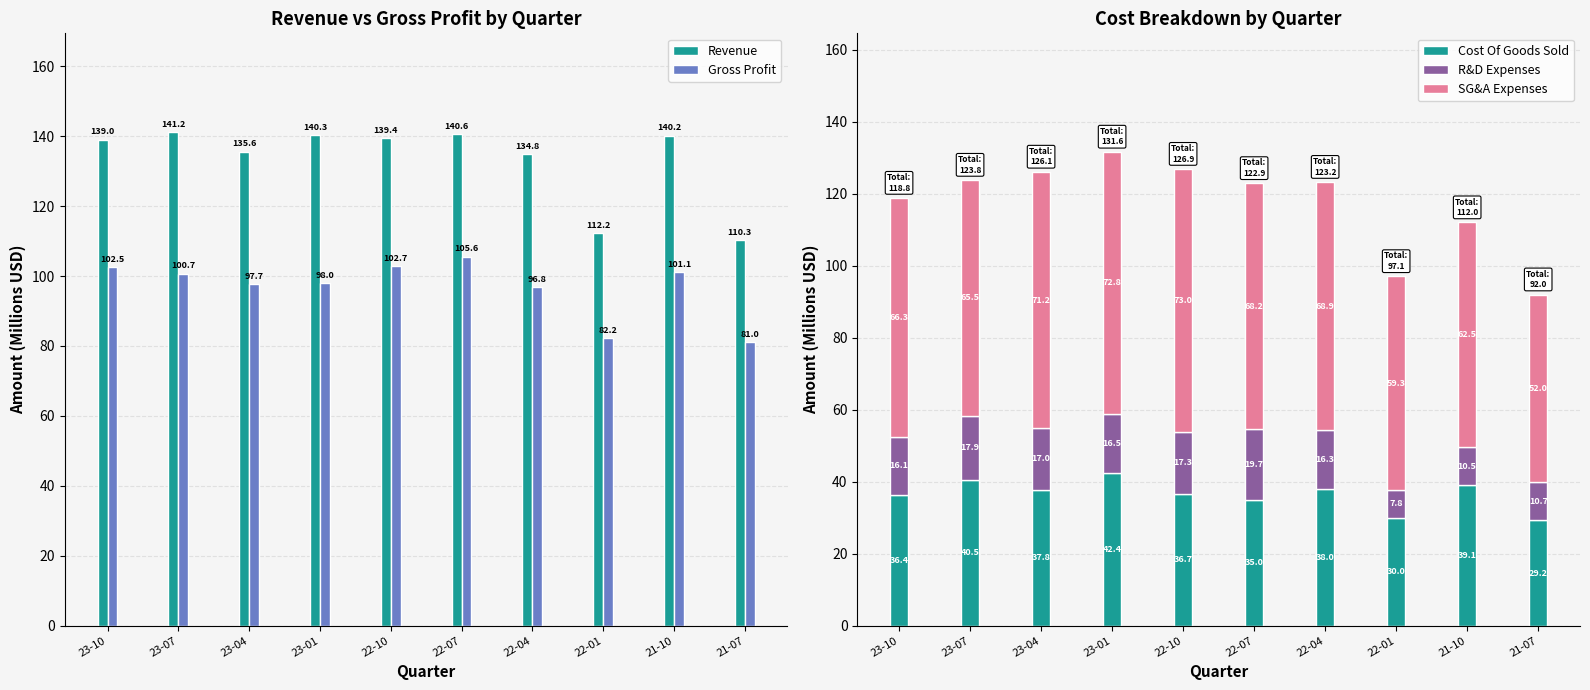

What are all the series names shown in the legend?

Revenue, Gross Profit, Cost Of Goods Sold, R&D Expenses, SG&A Expenses